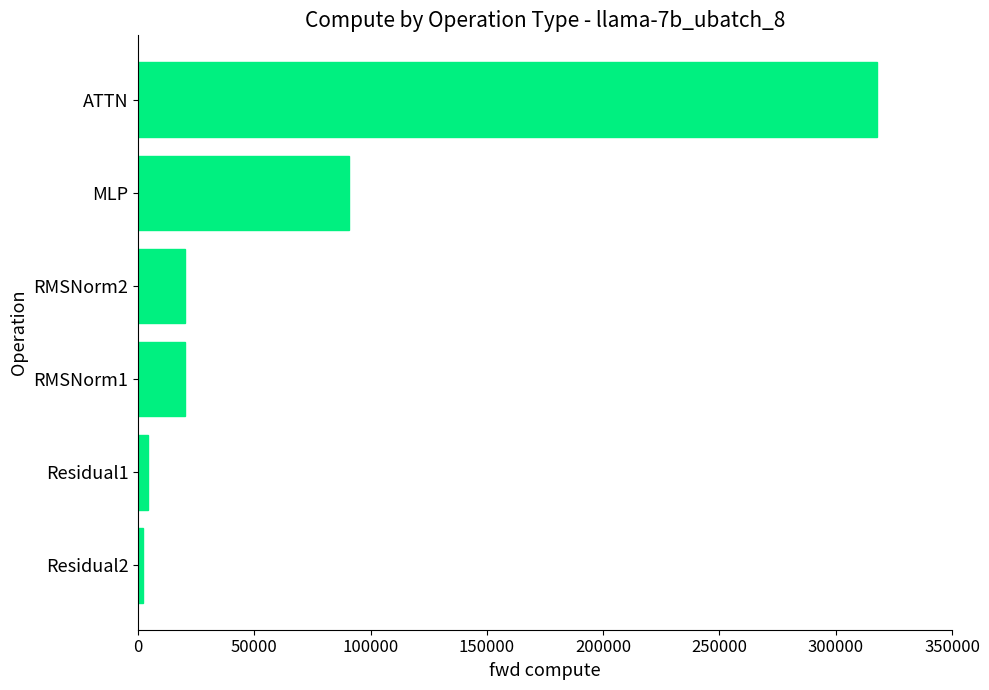

At which category does the chart reach its peak across all series?

ATTN